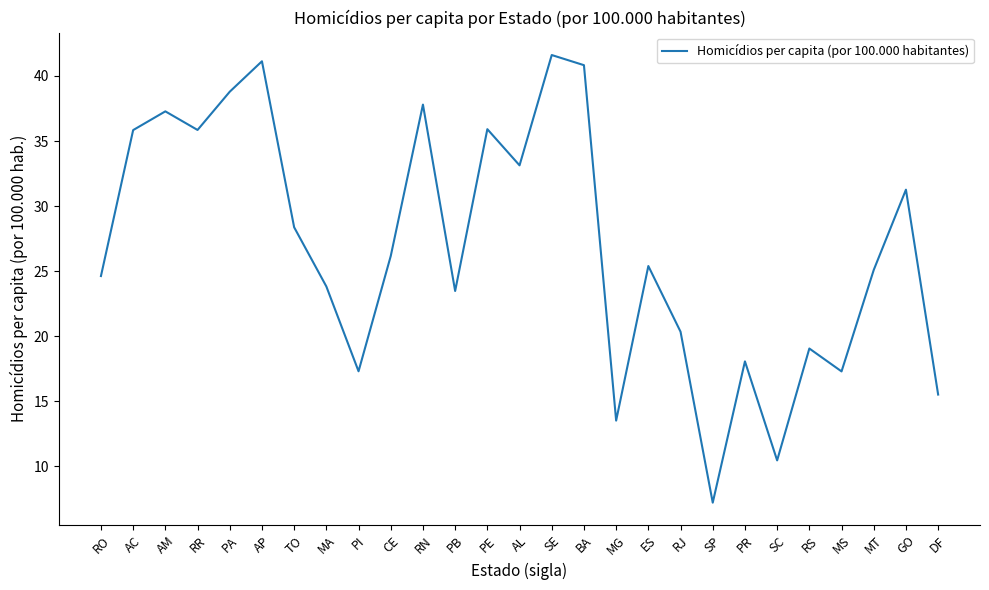

At which label does the data first exceed 25?

AC